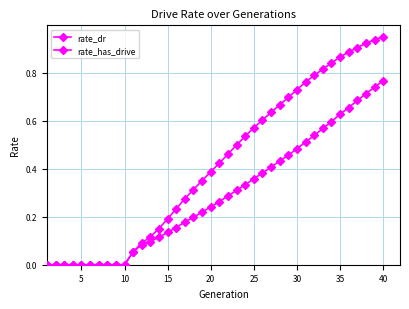

True or false: rate_has_drive and rate_dr cross at least once.

False